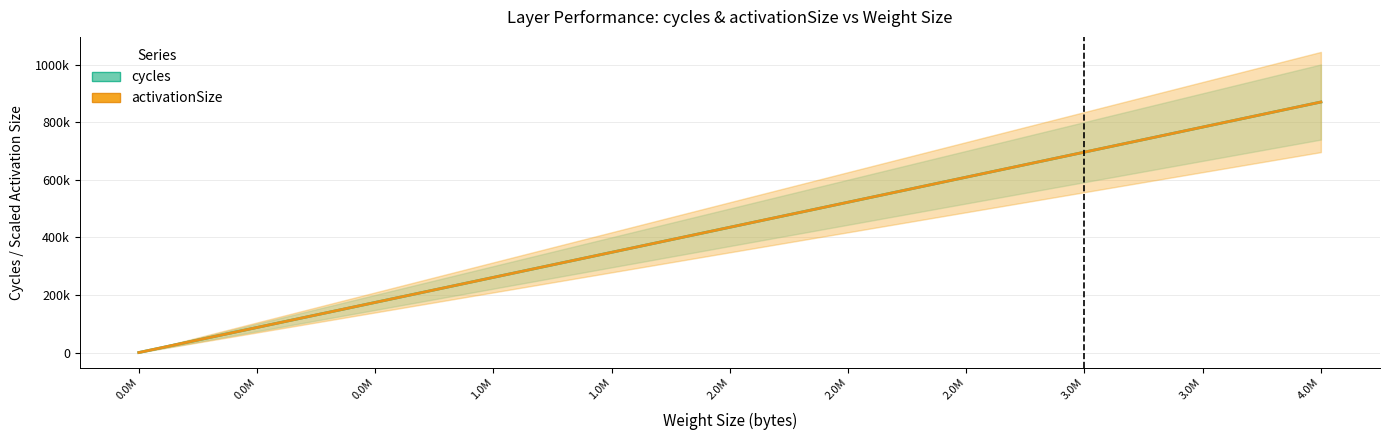

Reading right to left, transcribe all the data shown in this chart.

cycles: 4.0M=869998.7	3.0M=782998.8	3.0M=695998.9	2.0M=608999.1	2.0M=521999.2	2.0M=434999.3	1.0M=347999.5	1.0M=260999.6	0.0M=173999.7	0.0M=86999.9	0.0M=0.0
activationSize: 4.0M=869998.7	3.0M=782998.8	3.0M=695998.9	2.0M=608999.1	2.0M=521999.2	2.0M=434999.3	1.0M=347999.5	1.0M=260999.6	0.0M=173999.7	0.0M=86999.9	0.0M=0.0